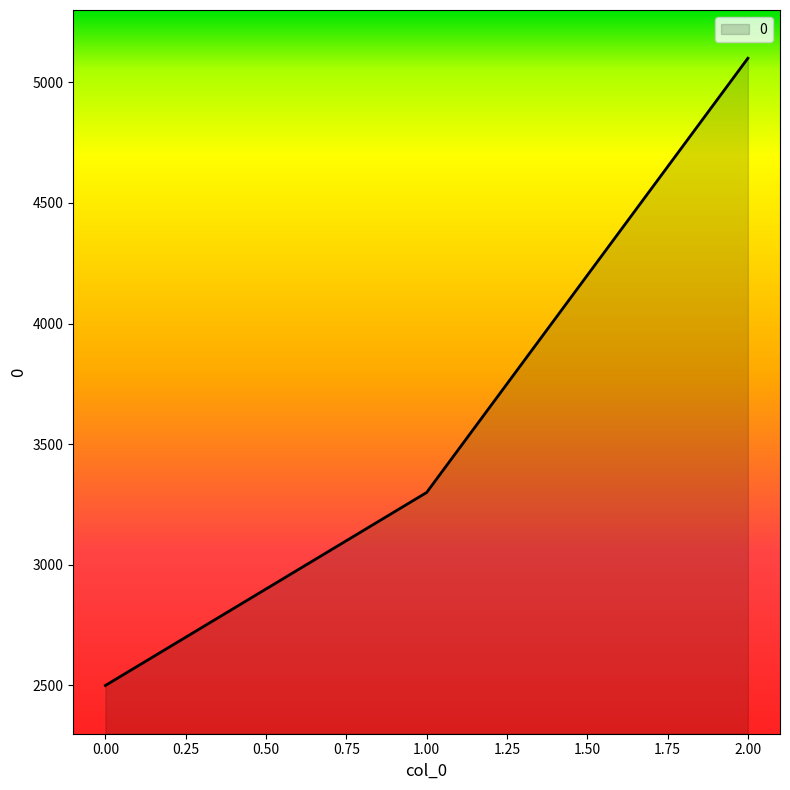

How many lines are shown in the chart?

1